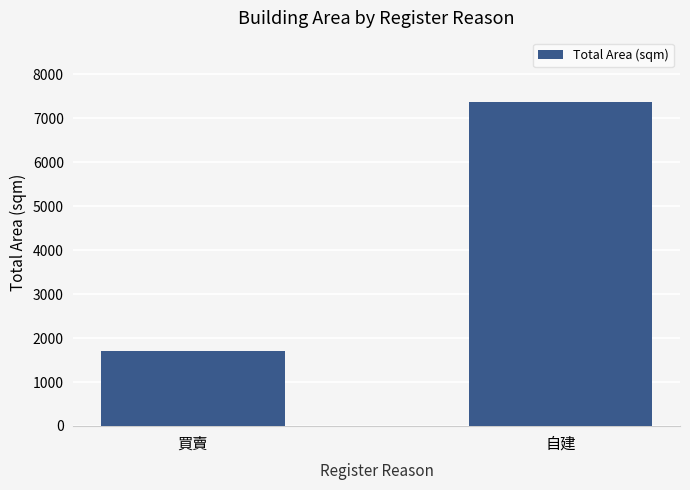

Are the bars horizontal?

No